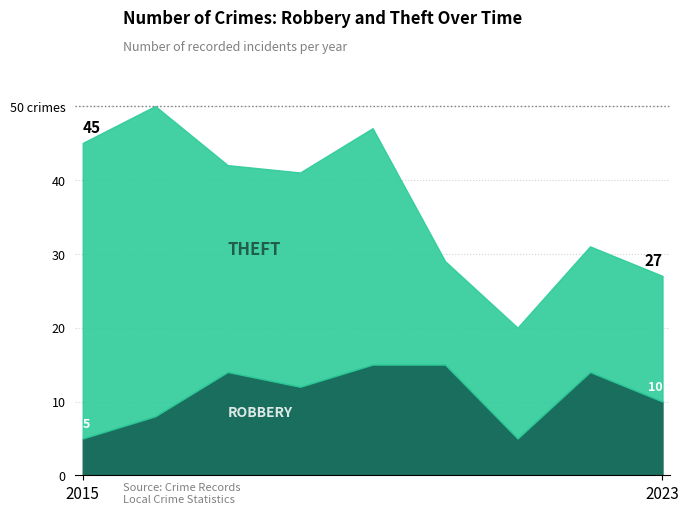

The value of Theft at 2020 is 14. True or false?

True